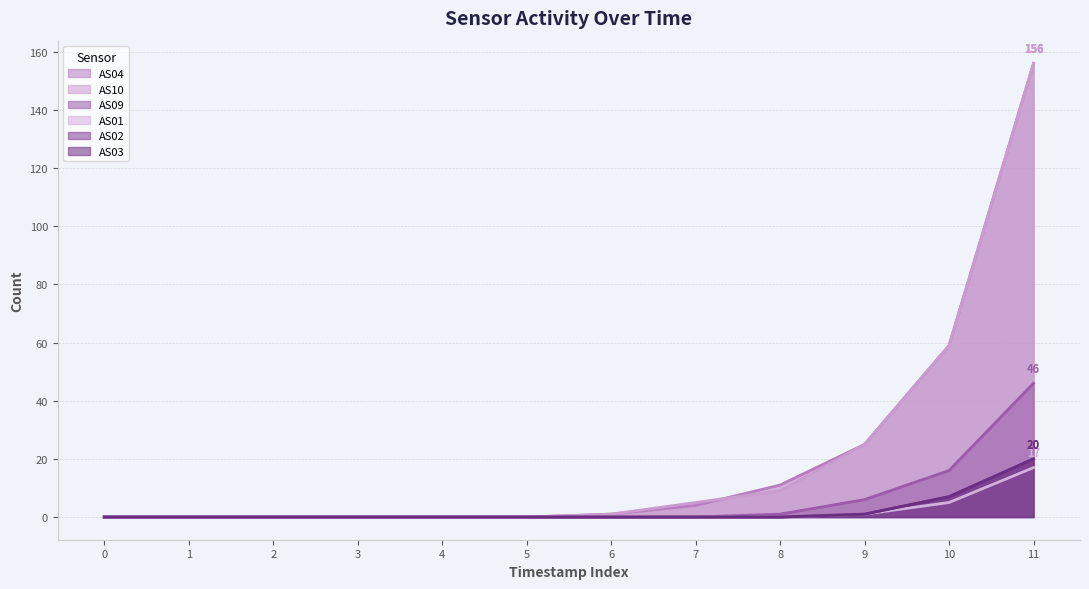

How many values in the AS10 series are below 1?

6